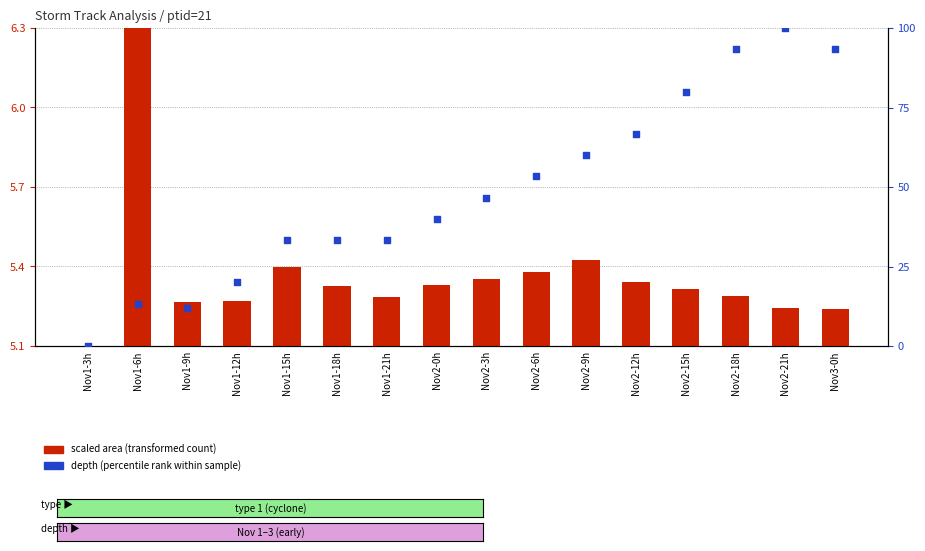

Is the value of depth (percentile rank within sample) at Nov1-3h greater than the value of scaled area (transformed count) at Nov2-21h?

No